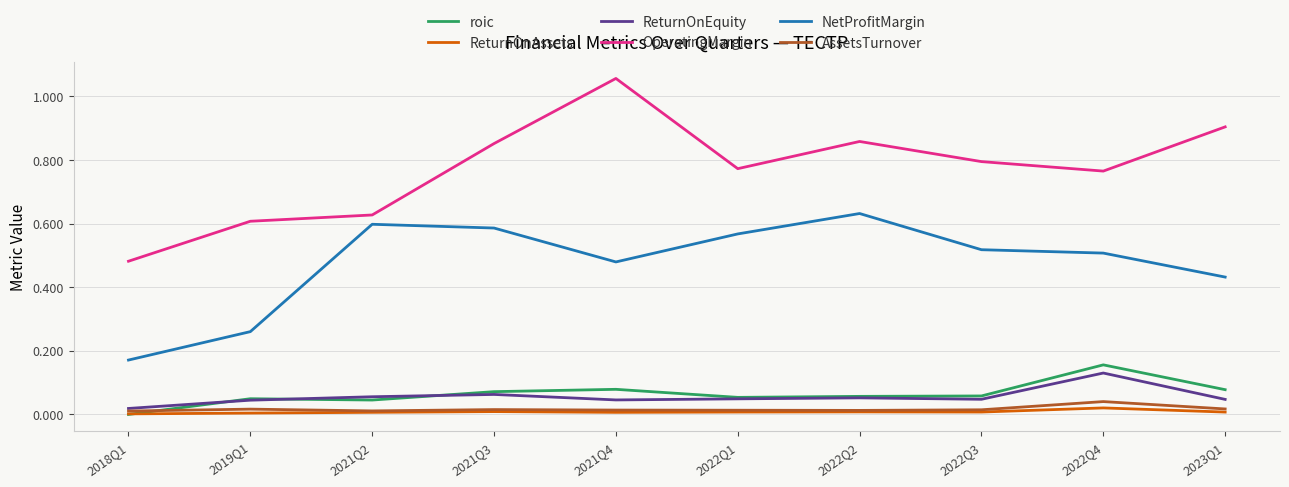

At which label does ReturnOnEquity reach its peak?

2022Q4